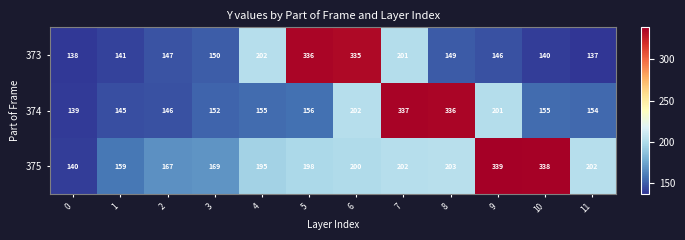

Which label corresponds to the smallest value in the chart?

11